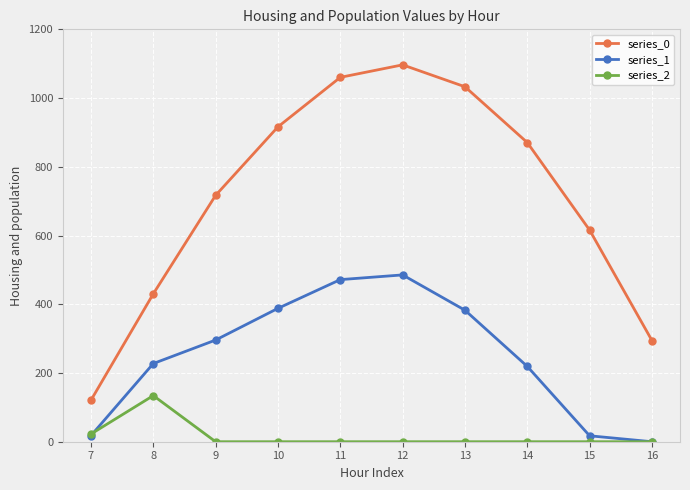

At which label does series_2 reach its peak?

8